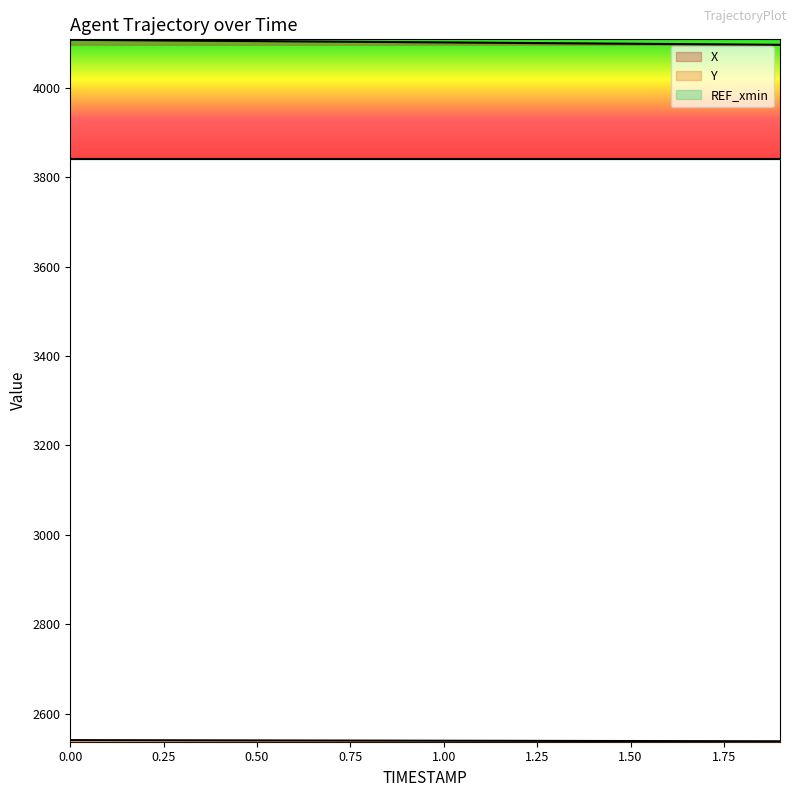

At 0.4, list the series in order from smallest to largest.

Y, X